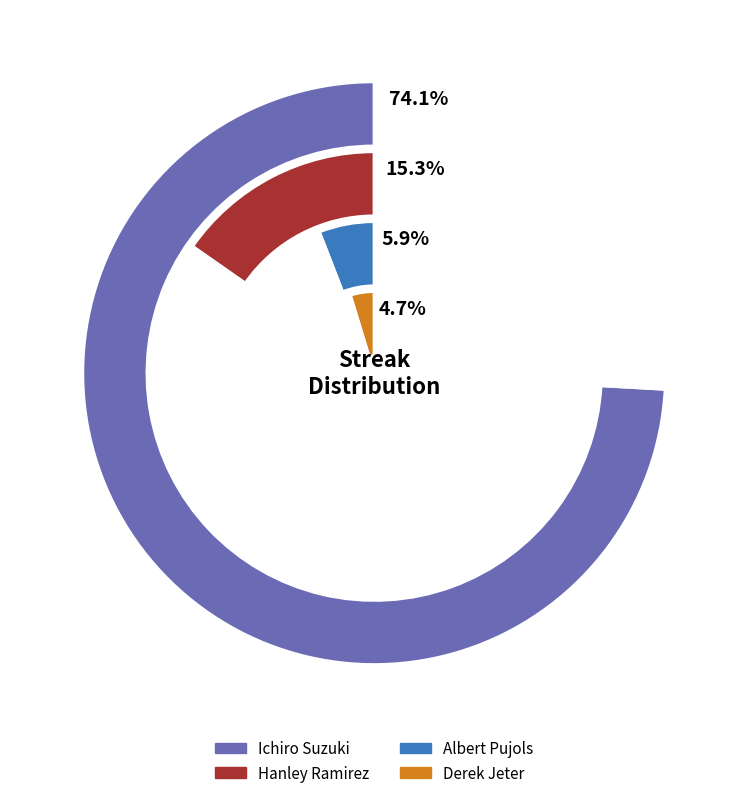

True or false: Derek Jeter accounts for 1% of the total.

False